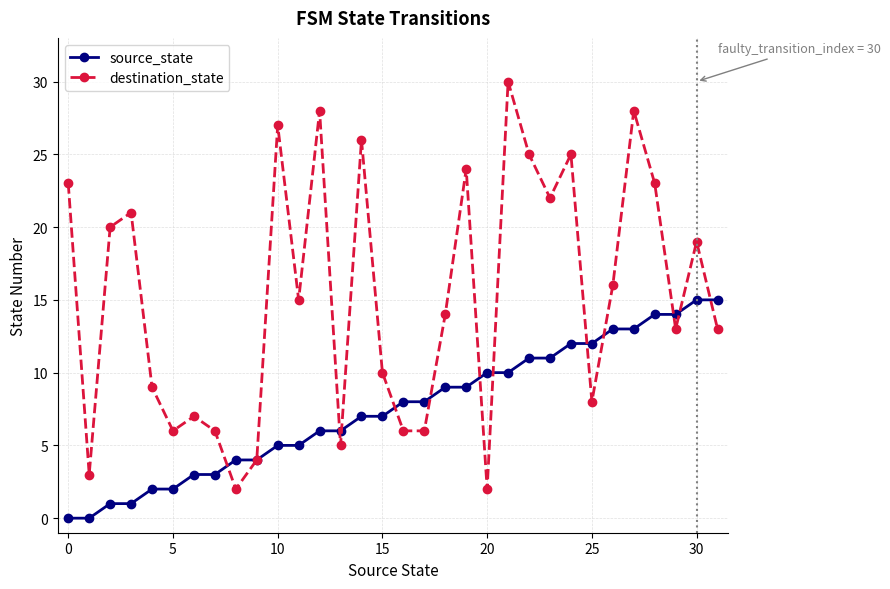

After their last crossing, which series has the higher values: source_state or destination_state?

source_state